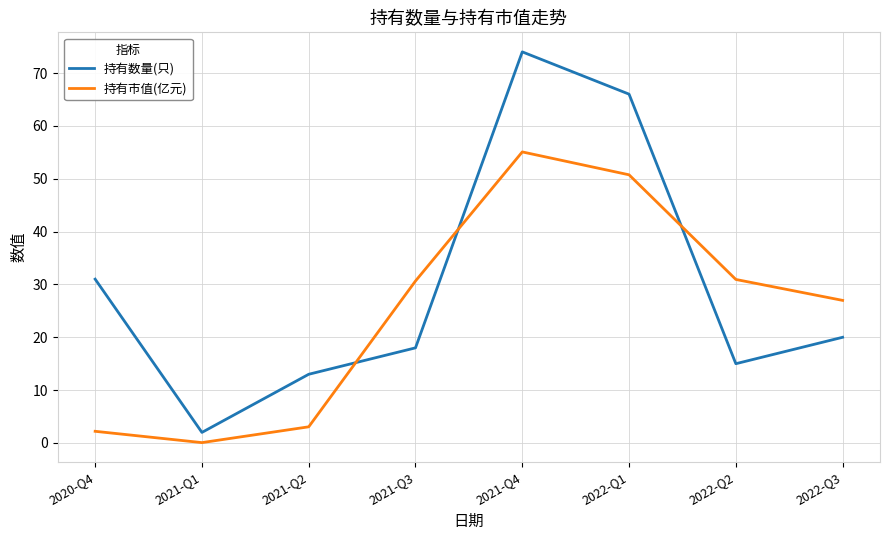

What are all the series names shown in the legend?

持有数量(只), 持有市值(亿元)